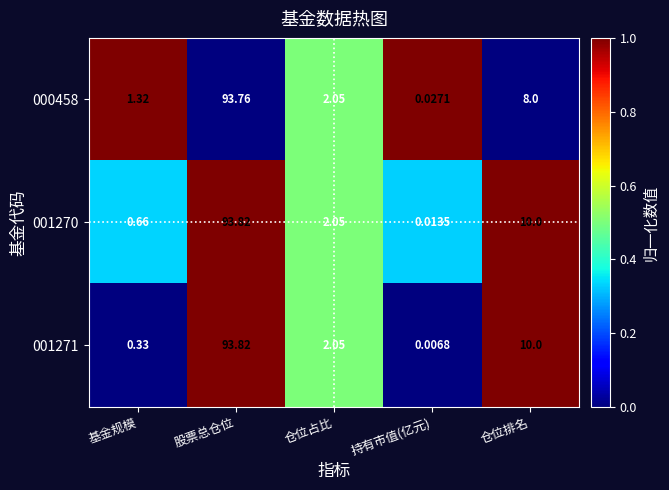

At how many categories does at least one series exceed 0?

5